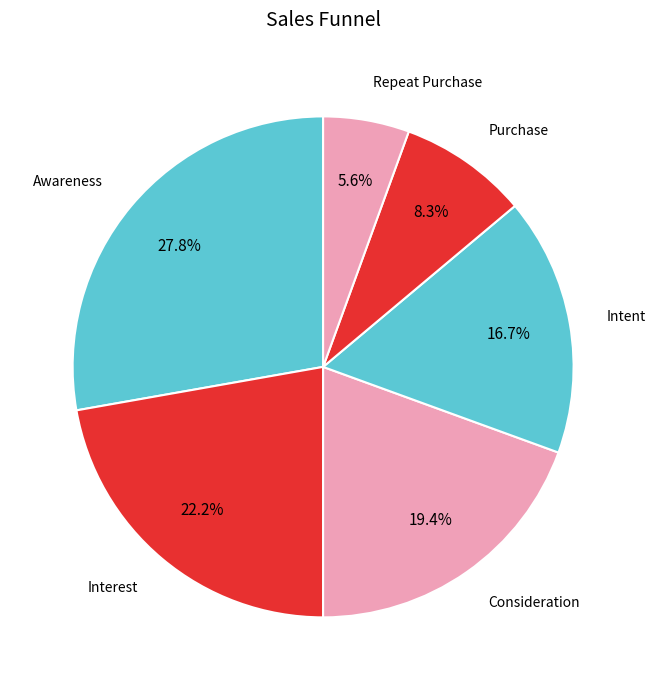

Count the number of slices in the pie.

6